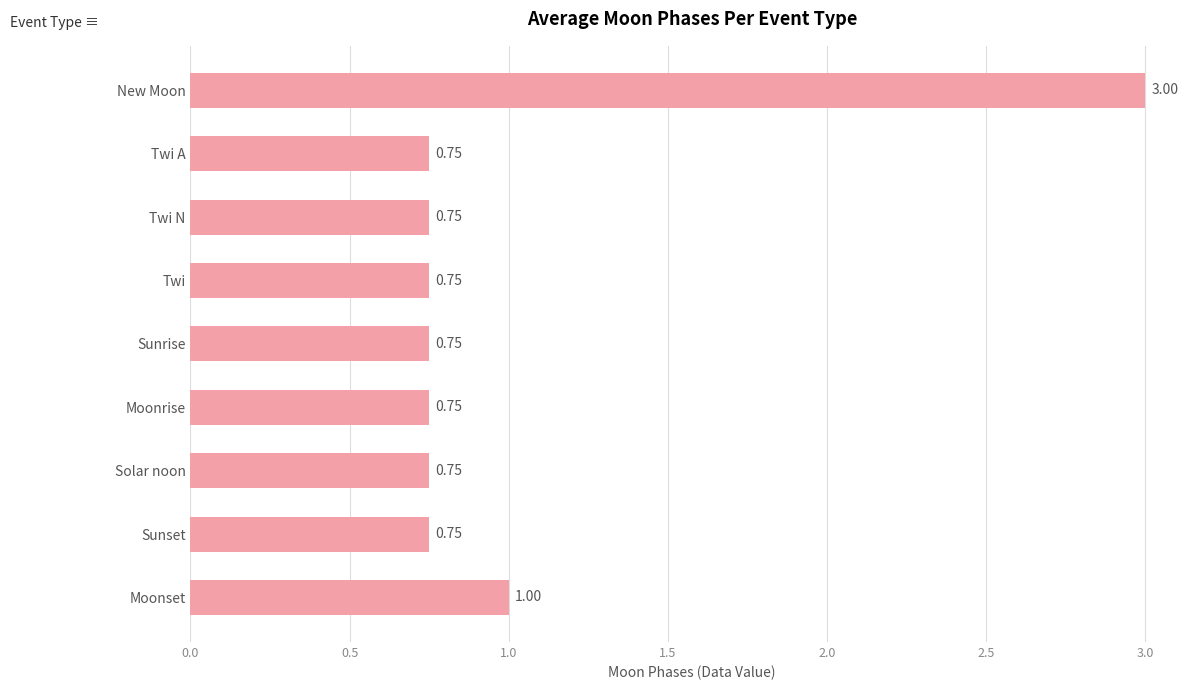

How many bars are there in total?

9